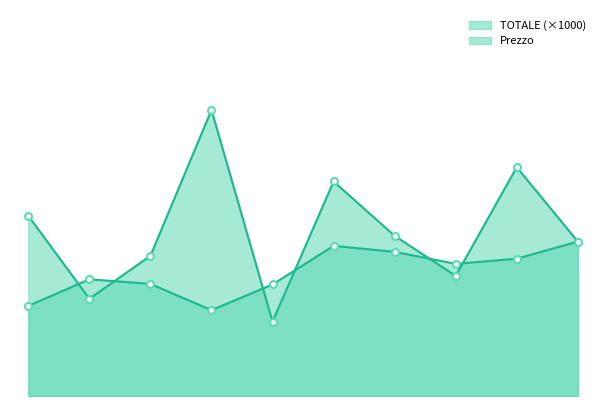

Is it true that TOTALE equals 2.1 at 500?

False